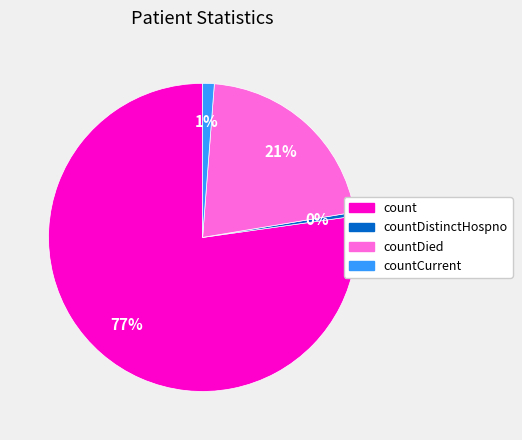

Is there any slice that represents more than half of the pie?

Yes